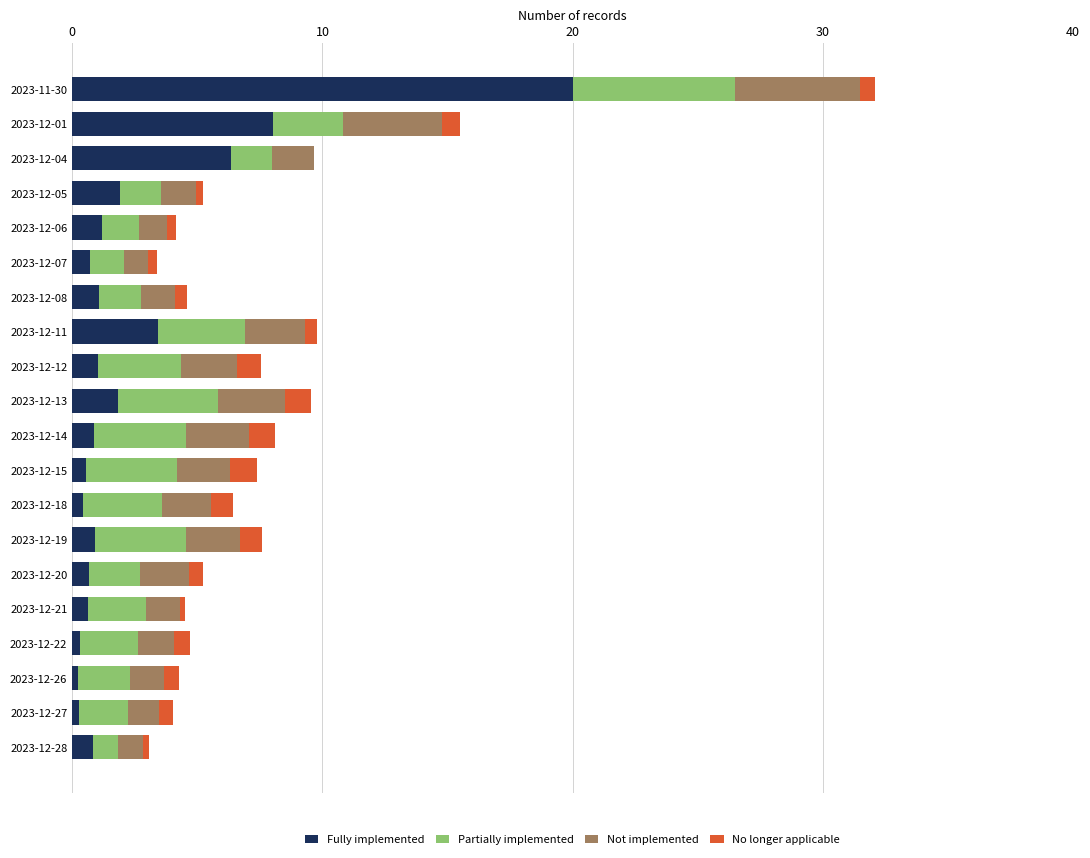

Where is Fully implemented nearest to the value 10?

2023-12-01